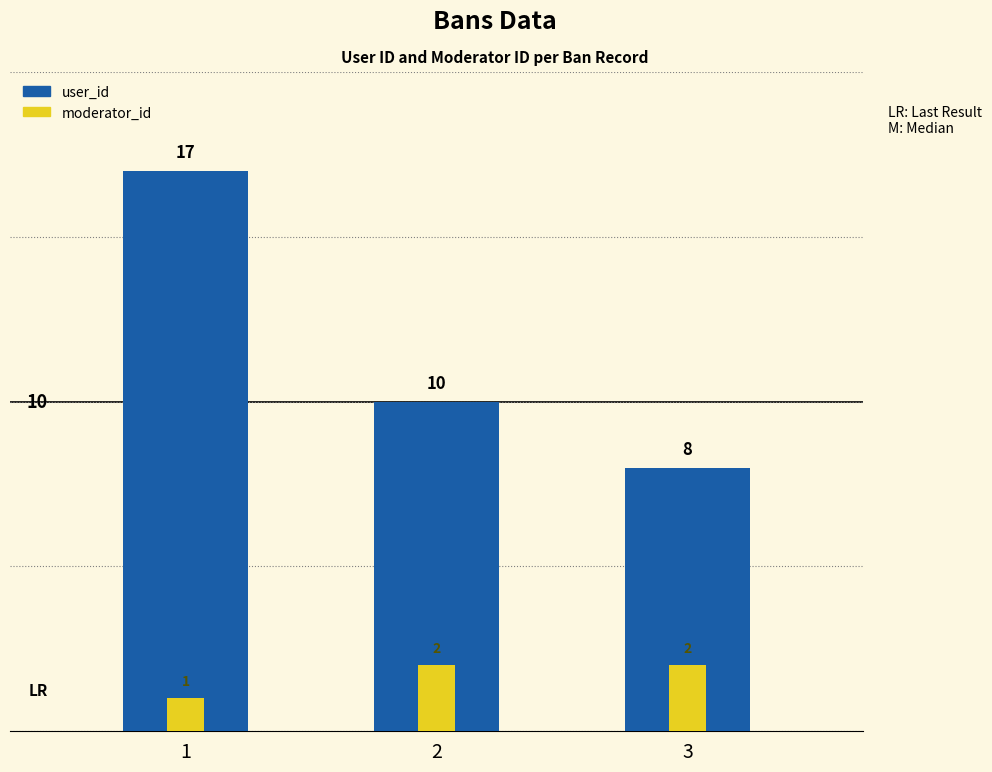

List the series in order of their peak value, lowest first.

moderator_id, user_id